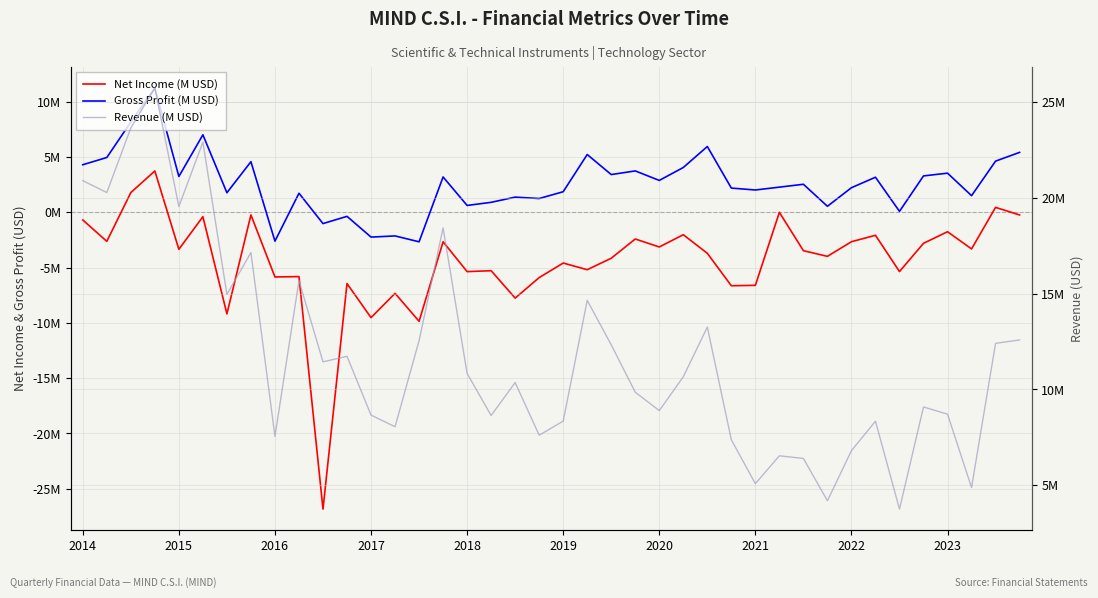

How many values in Gross Profit (M USD) are above zero?

34